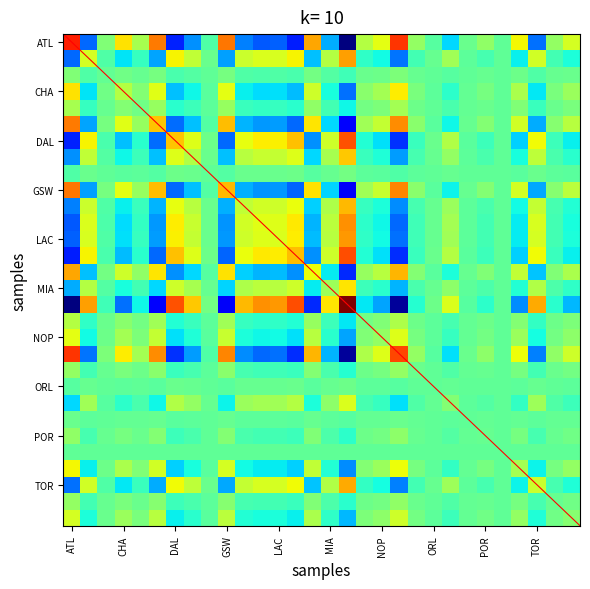

What is the smallest value displayed?

-15.4